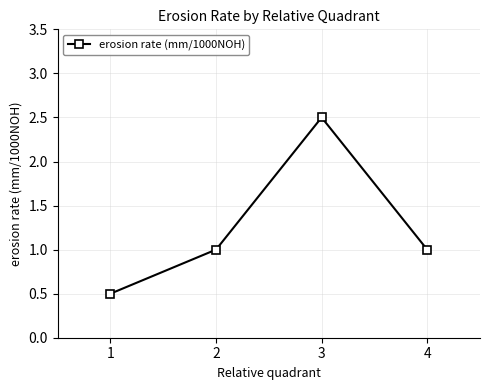

True or false: the data shows 2.5 at 3.

True